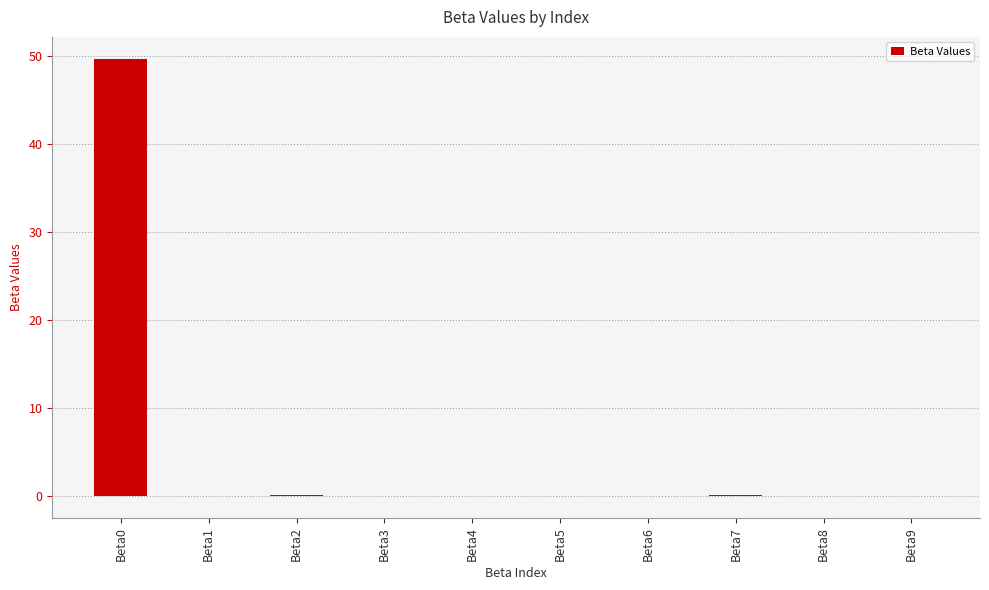

What is the greatest value displayed?

49.6